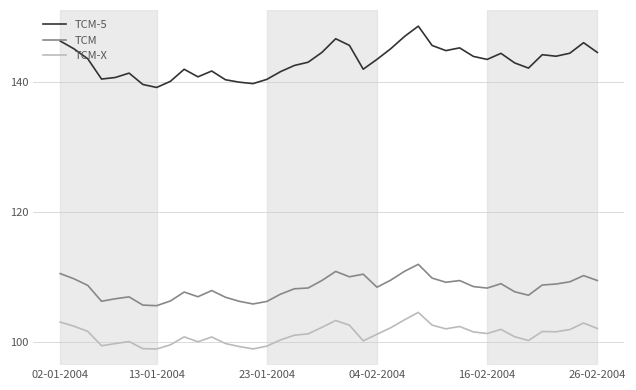

Which series has the largest total across all categories?

TCM-5